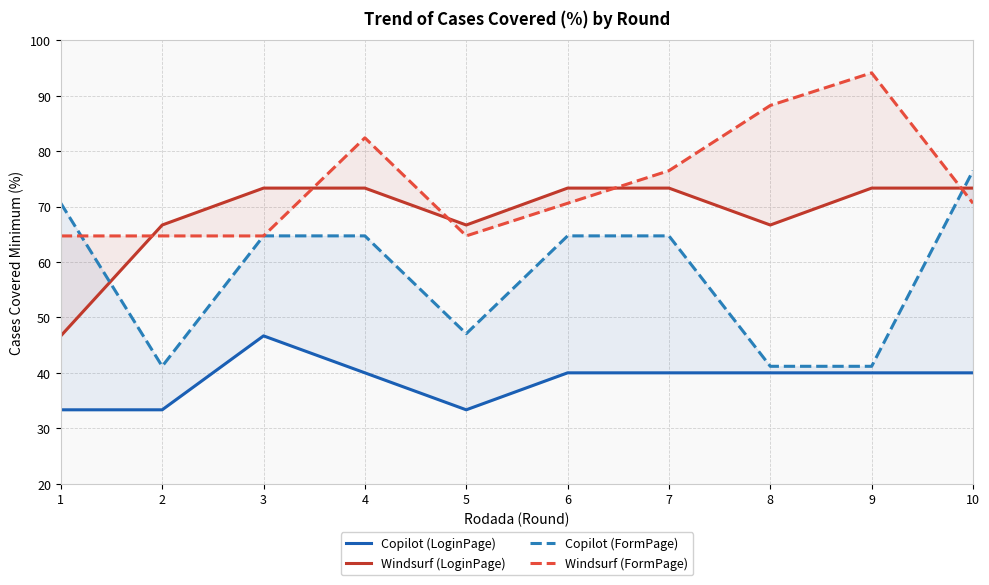

Where is Copilot (LoginPage) nearest to the value 40?

4